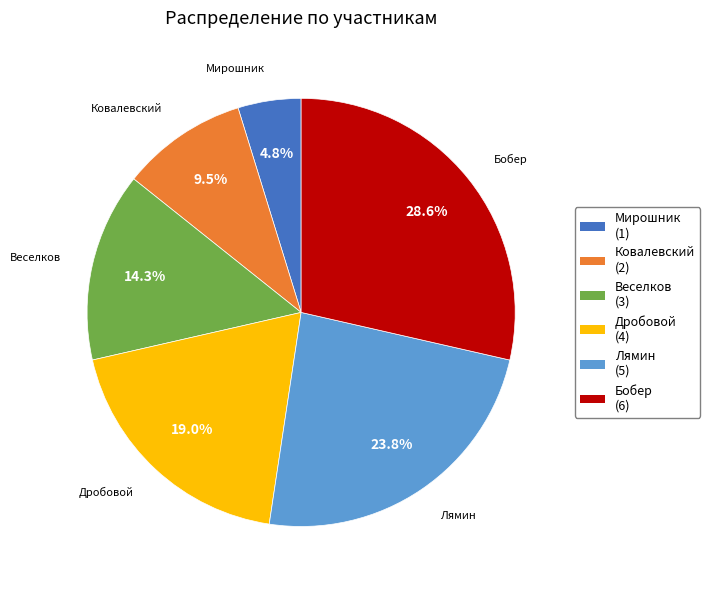

What is the ratio of the value at Лямин (5) to the value at Мирошник (1)?

5.0